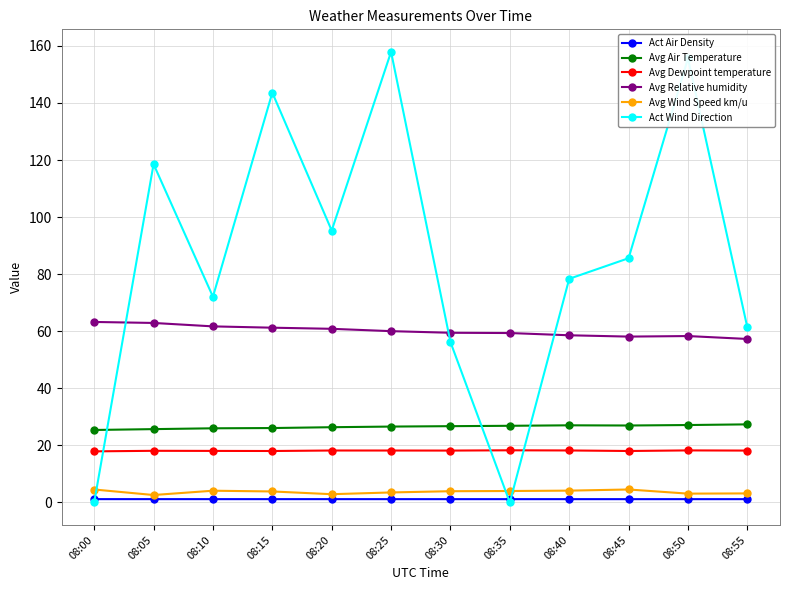

What is the difference between the highest and lowest values at 08:30?

58.3